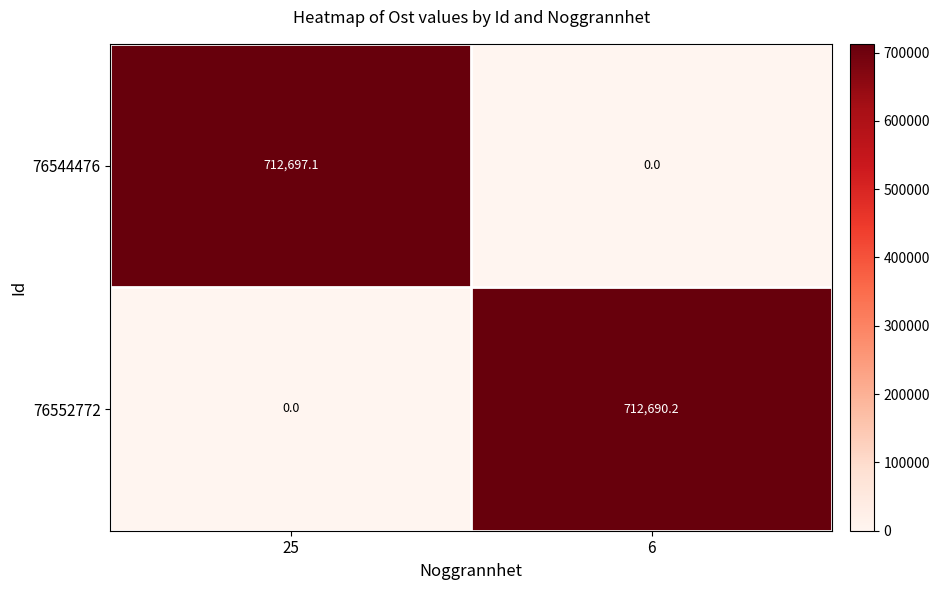

Where is 76552772 nearest to the value 356345?

25